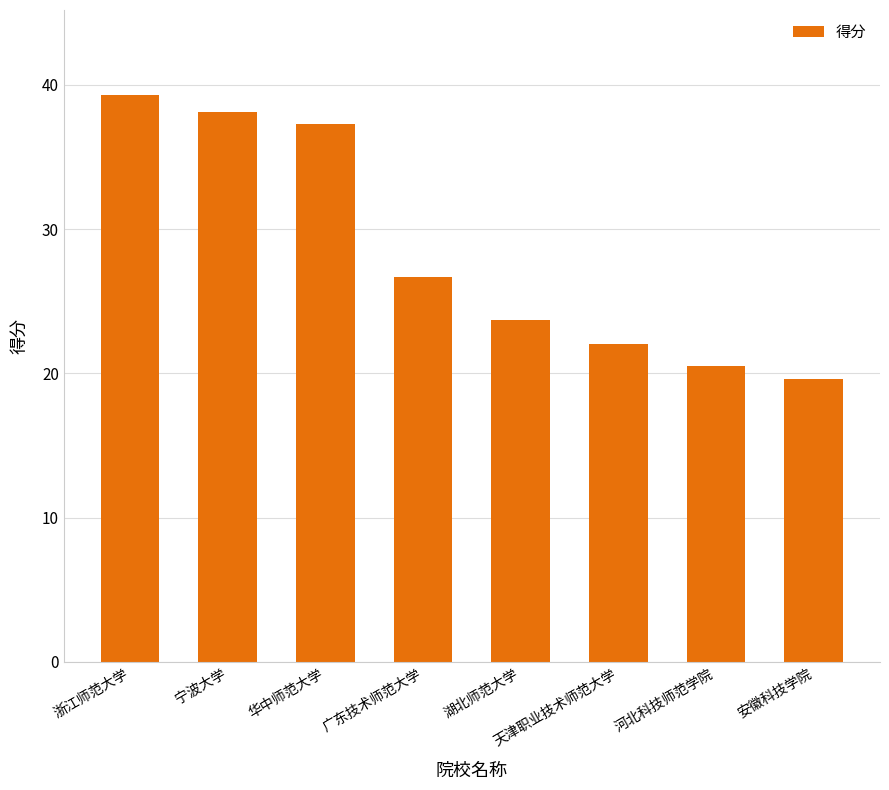

Where is the data nearest to the value 29?

广东技术师范大学